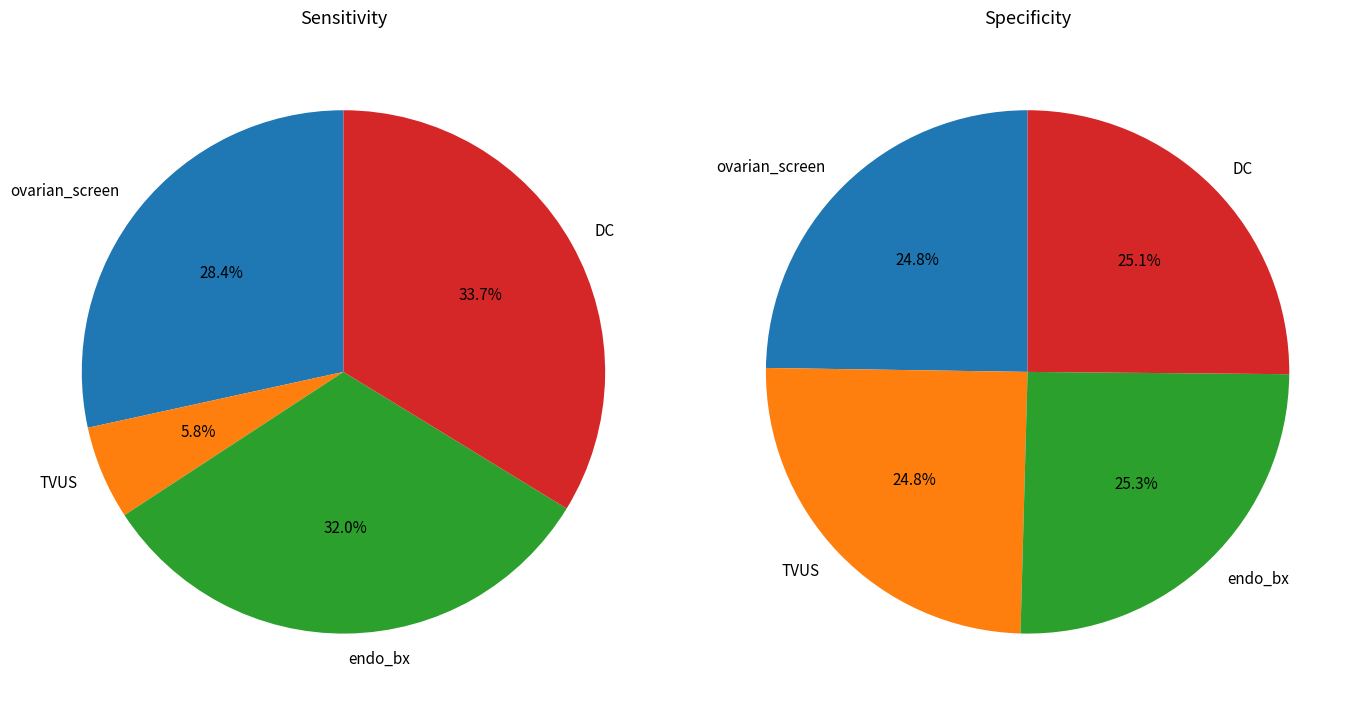

Rank the series by their maximum value, from highest to lowest.

specificity, sensitivity